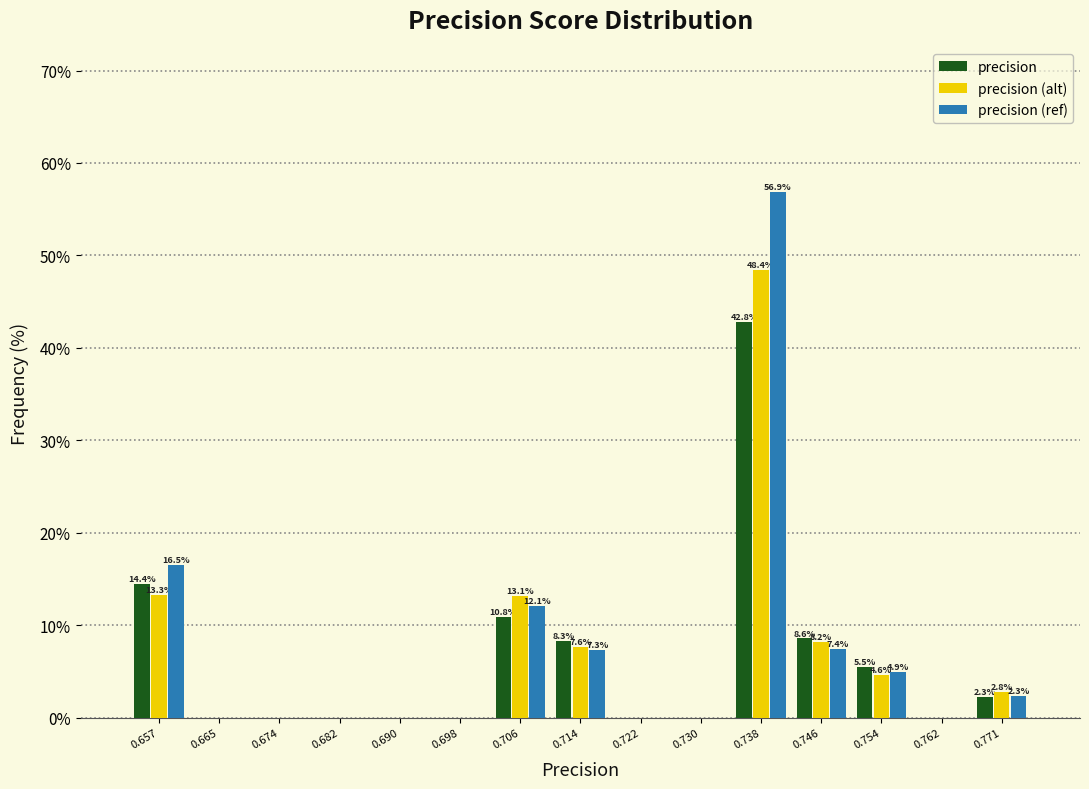

In the precision (alt) series, which range on the x-axis has the tallest bar?

0.734 to 0.742